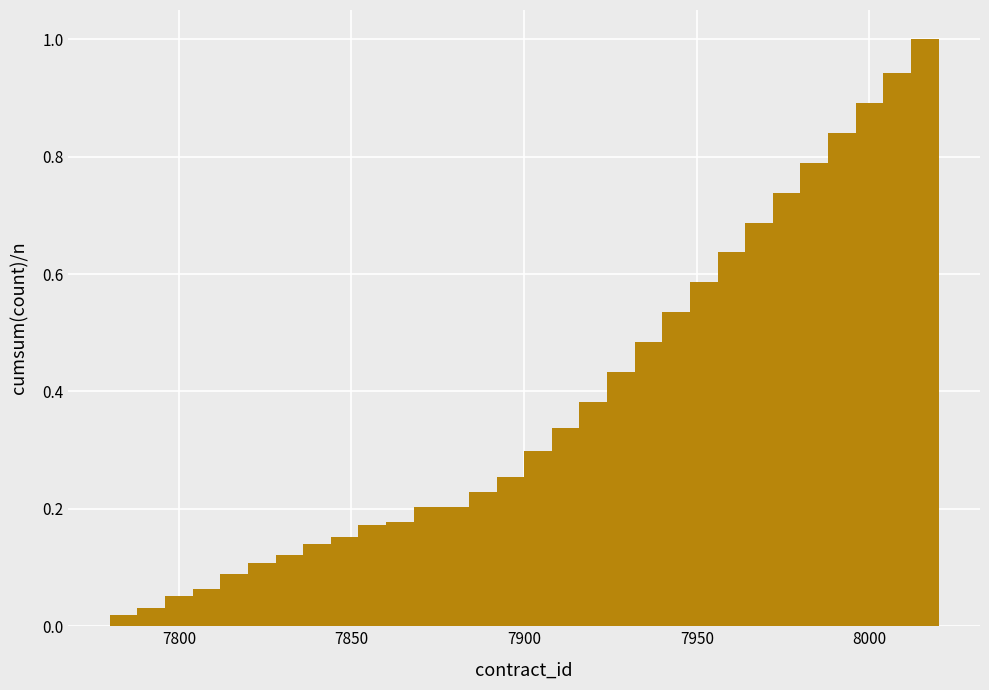

Around what value on the x-axis is the tallest bar? Give the approximate position of its centre, as read against the axis.

8015